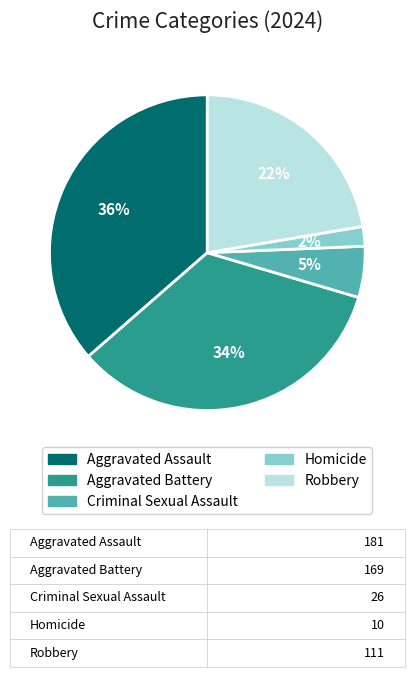

Which category has the smallest portion of the pie?

Homicide